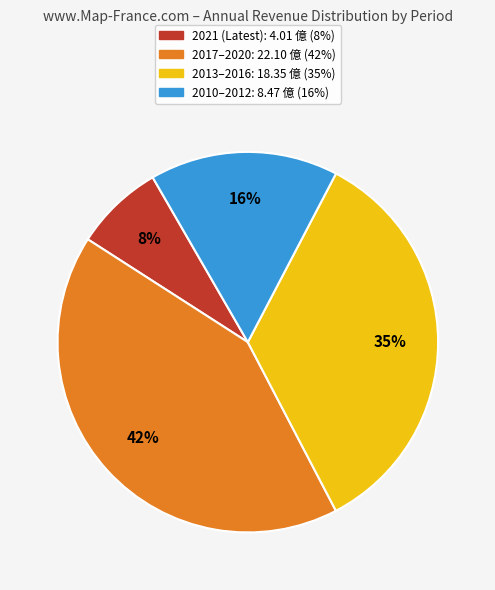

Count the number of slices in the pie.

4